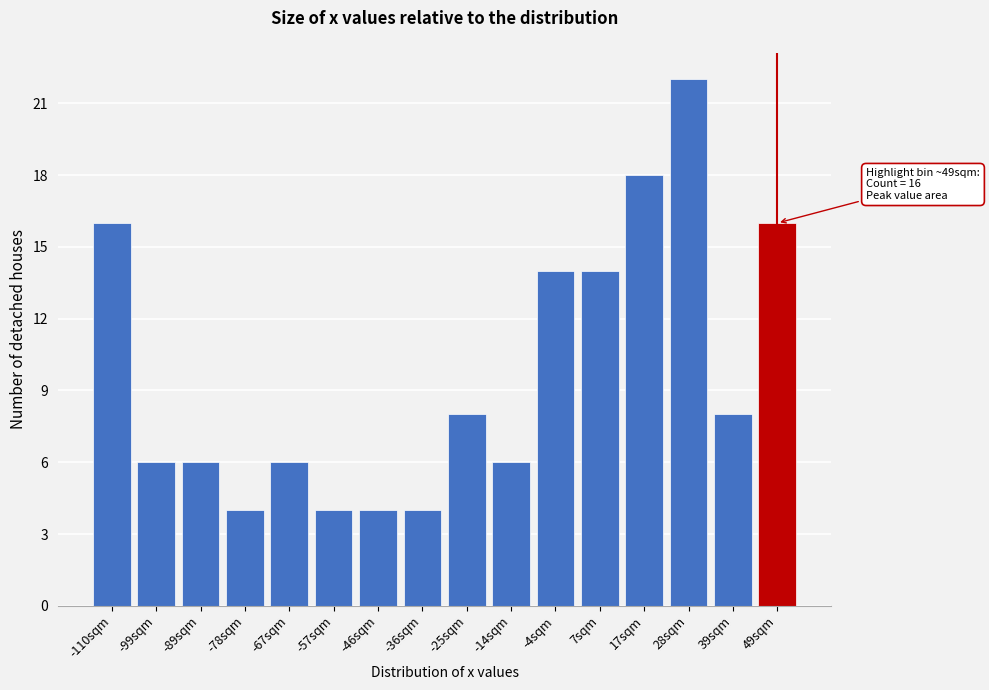

Reading left to right, extract all data points from this chart.

16	6	6	4	6	4	4	4	8	6	14	14	18	22	8	16